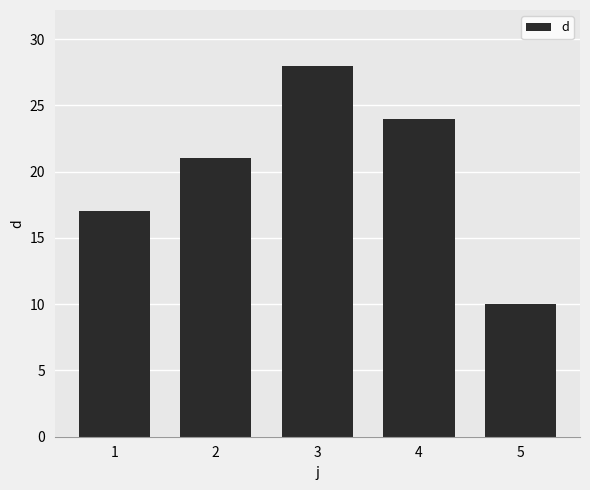

What is the value of the 5th bar from the left?

10